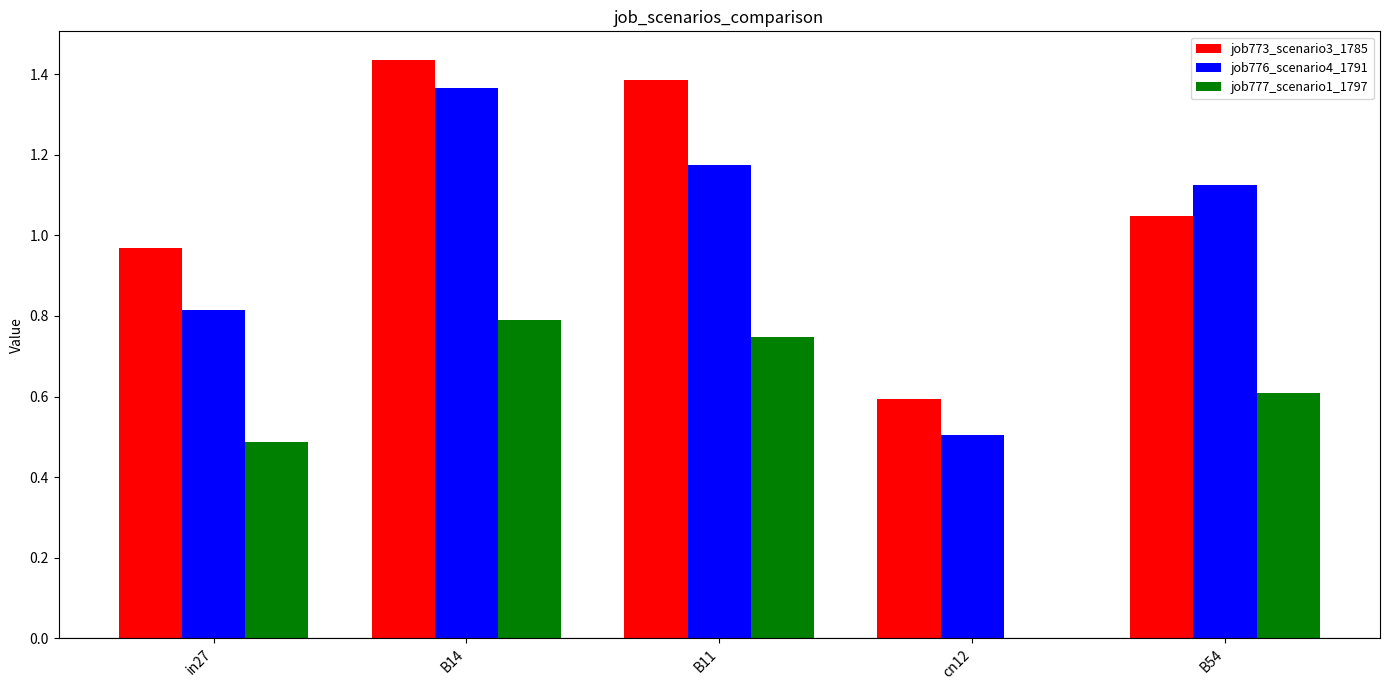

At which category is the sum across all series the highest?

B14